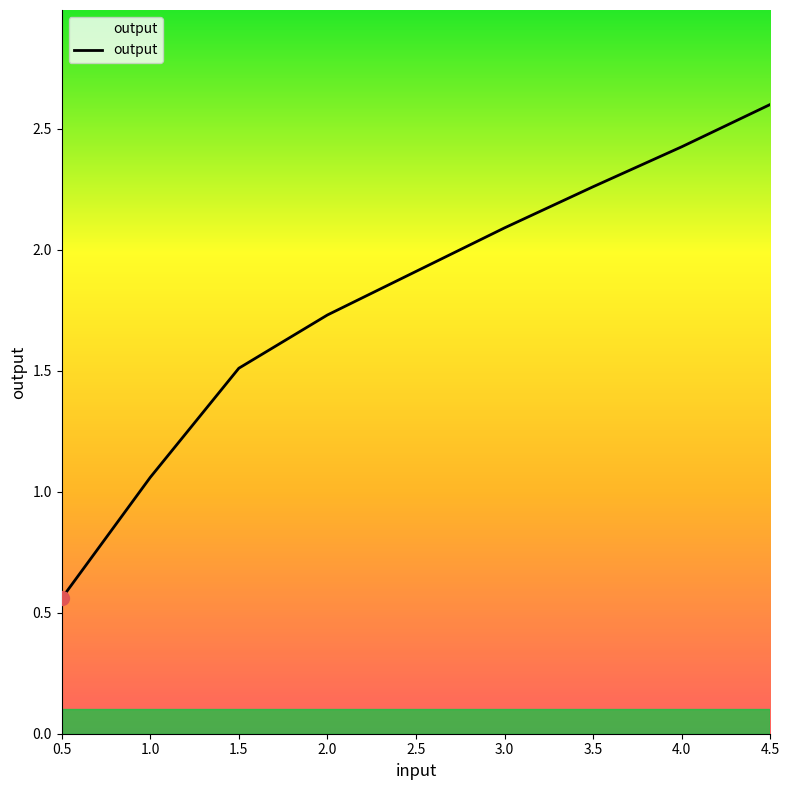

What is the change in value from 1.0 to 4.0?

+1.4